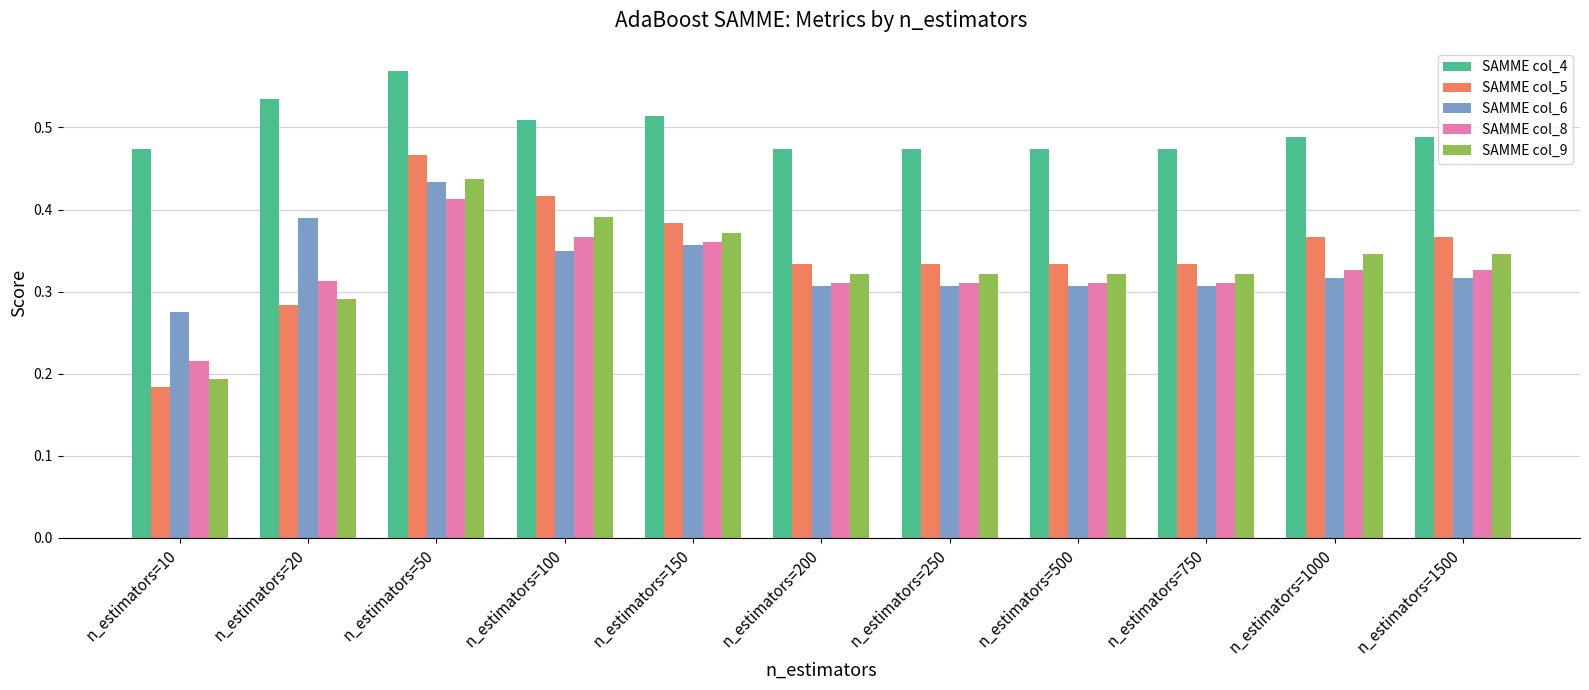

At which label does SAMME col_8 reach its minimum?

n_estimators=10